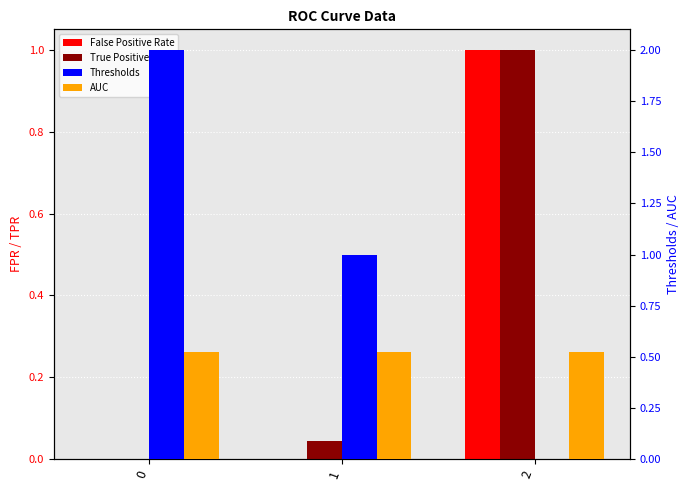

How many bars are there in each group?

4